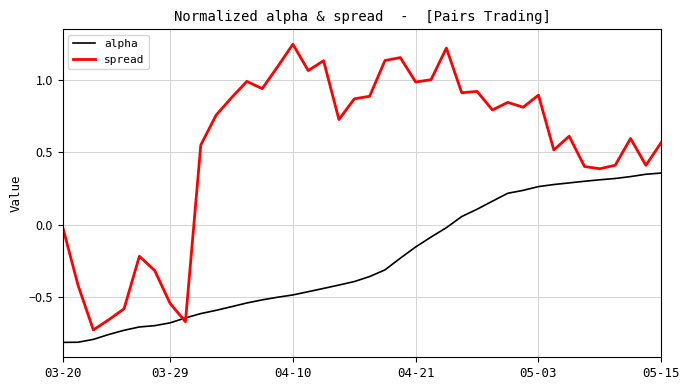

What is the difference between the maximum and minimum values in the spread series?

2.0